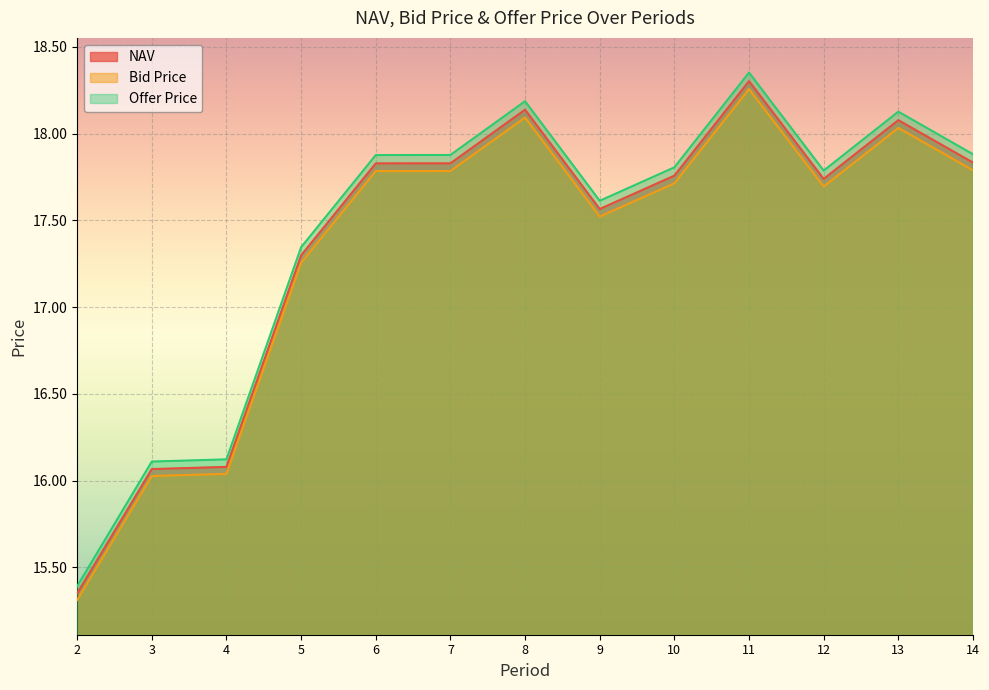

How many values in the Bid Price series are below 17?

3